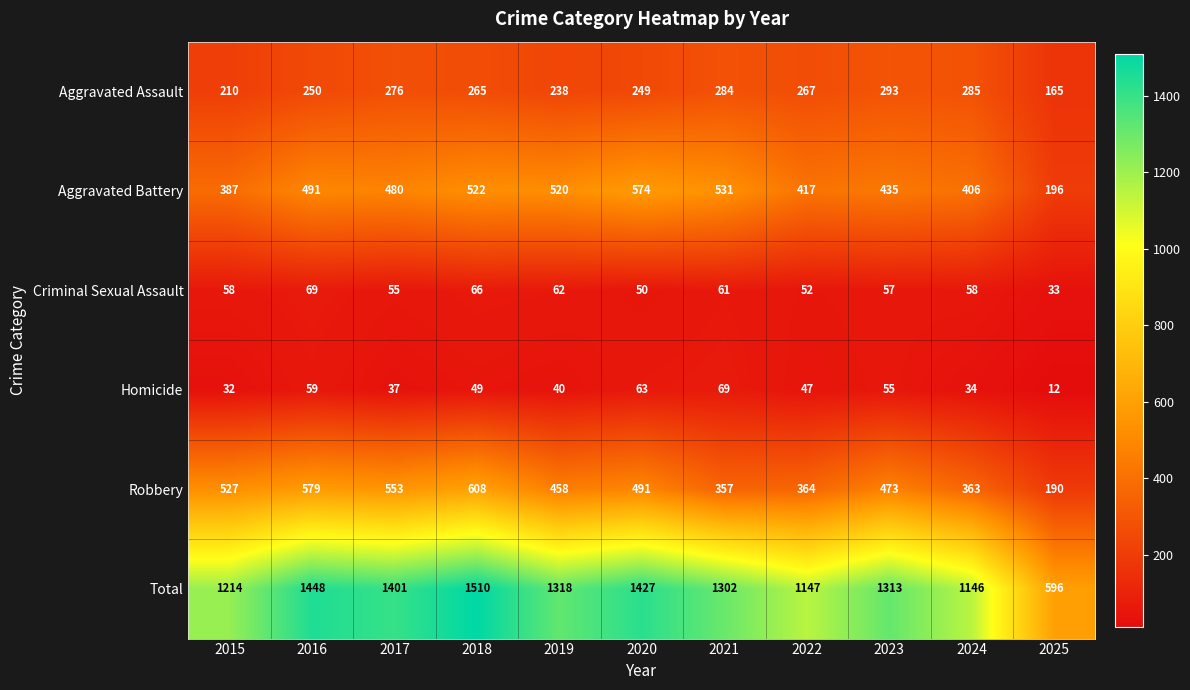

Which category has the highest value across all series?

2018